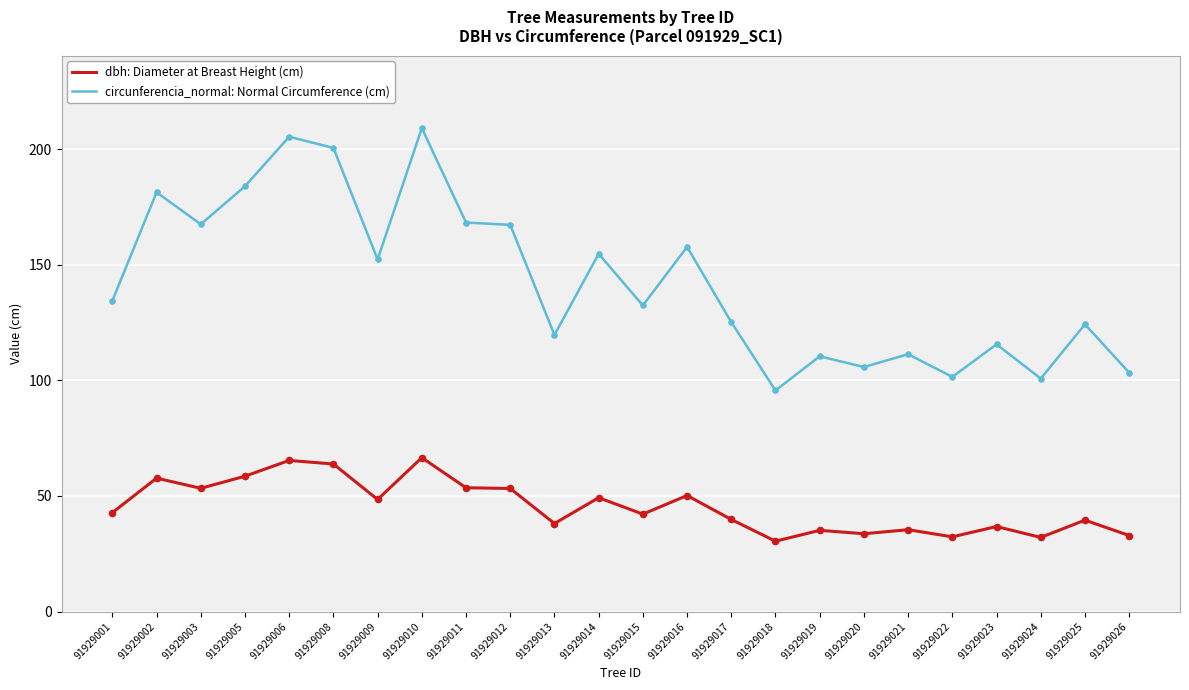

What is the total value across all series at 91929015?

174.6